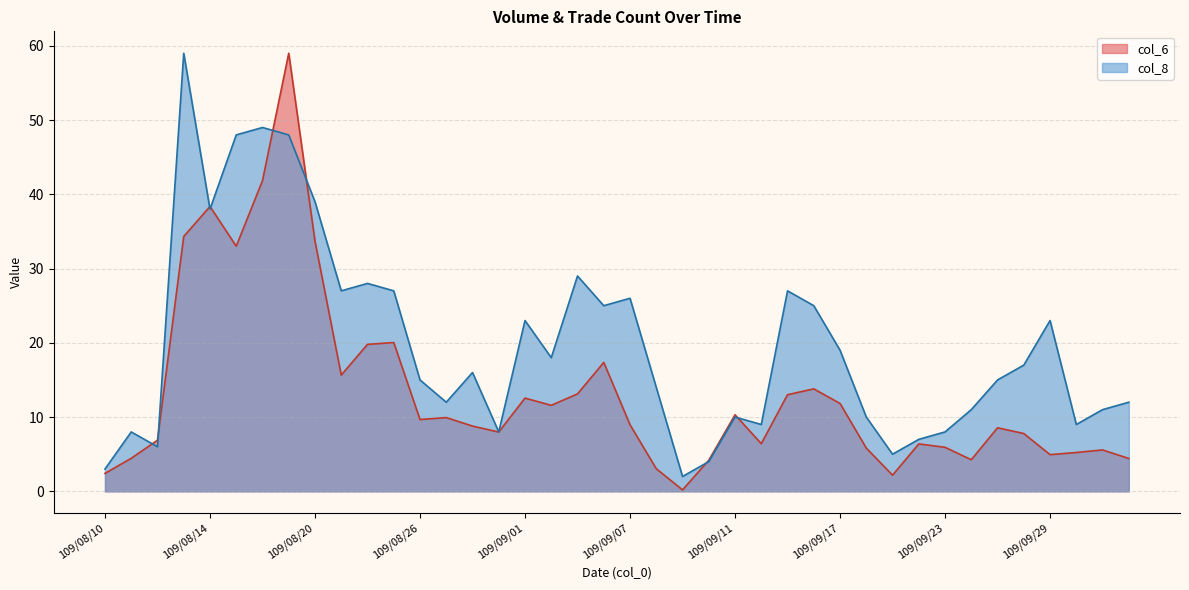

In col_8, how many points are higher than both neighbors (excluding endpoints)?

11